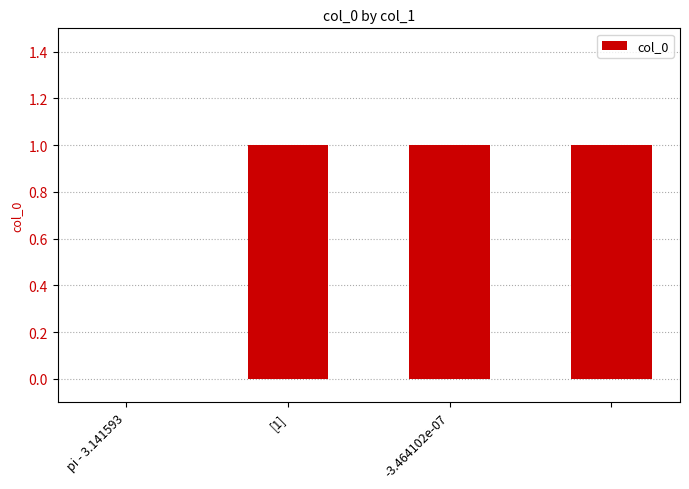

How many values are above zero?

3